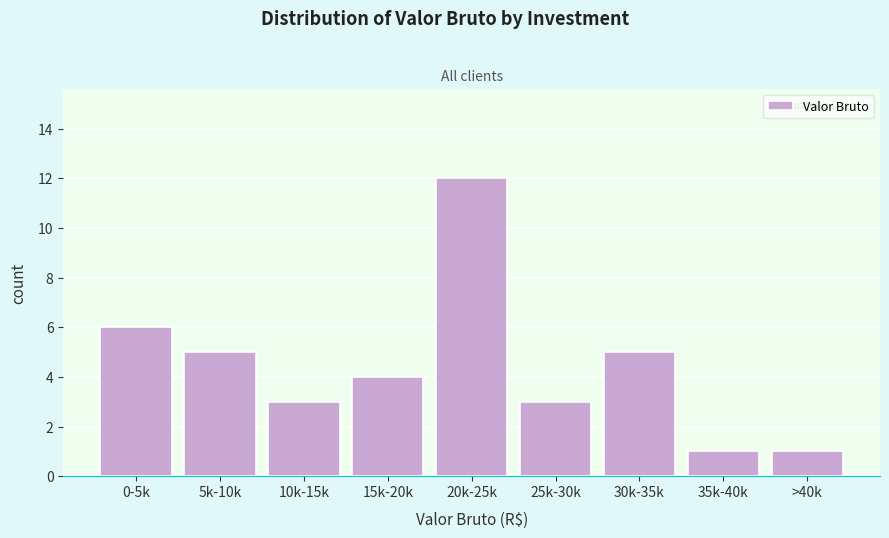

Reading left to right, extract all data points from this chart.

0-5k=6	5k-10k=5	10k-15k=3	15k-20k=4	20k-25k=12	25k-30k=3	30k-35k=5	35k-40k=1	>40k=1